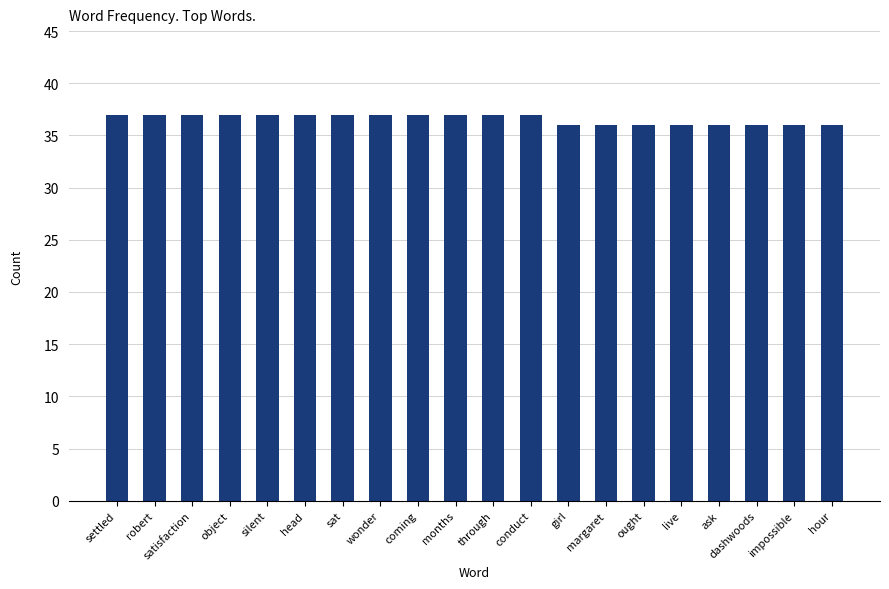

What is the sum of all values?

732